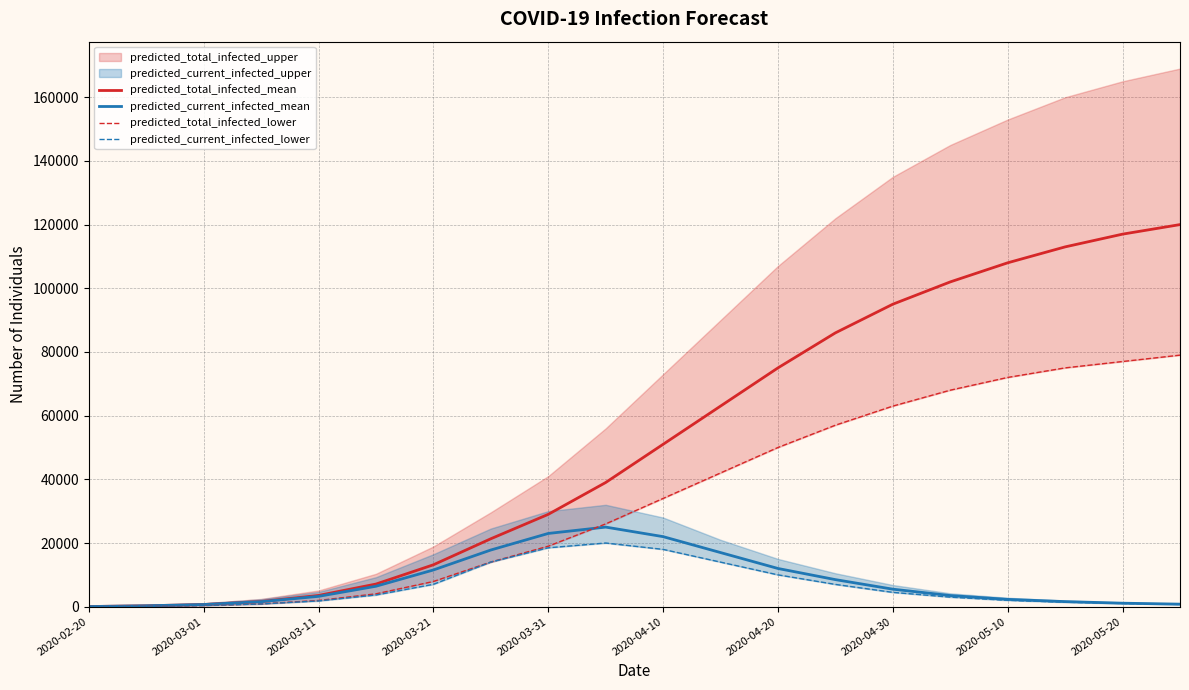

Where does the predicted_total_infected_lower series first go above 34000?

11